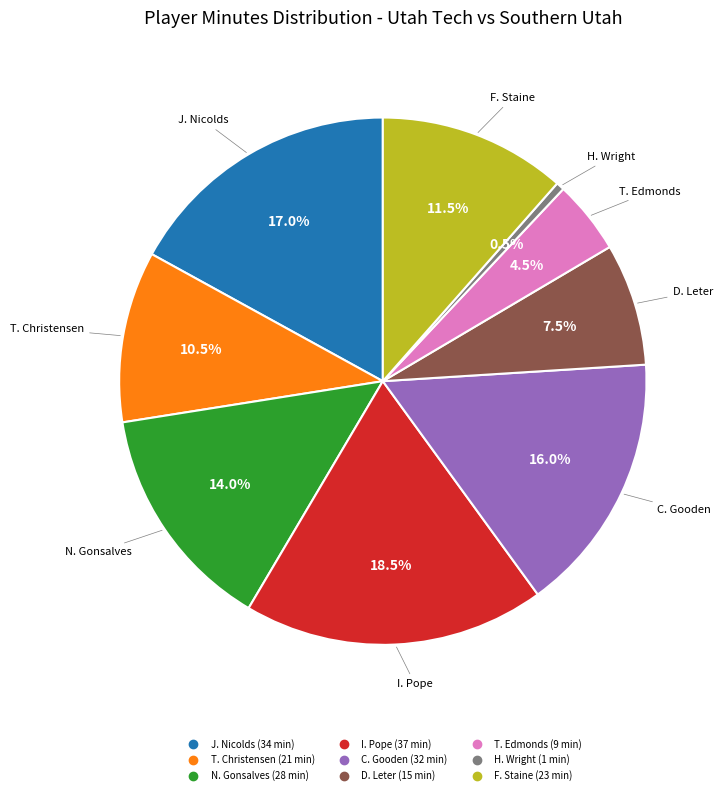

Rank the categories by value from highest to lowest.

I. Pope, J. Nicolds, C. Gooden, N. Gonsalves, F. Staine, T. Christensen, D. Leter, T. Edmonds, H. Wright